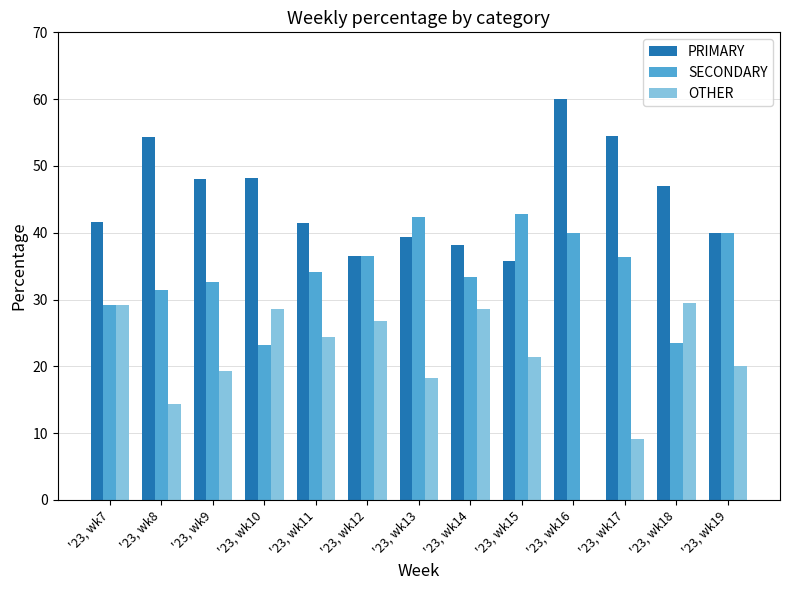

The SECONDARY series shows 29.2 at '23, wk7. True or false?

True